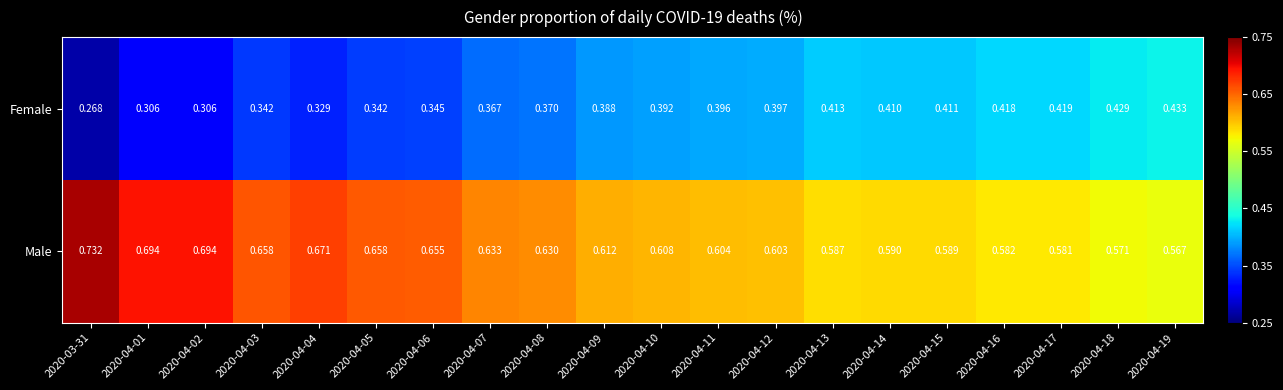

Is the value of Female at 2020-04-12 greater than the value of Male at 2020-04-06?

No